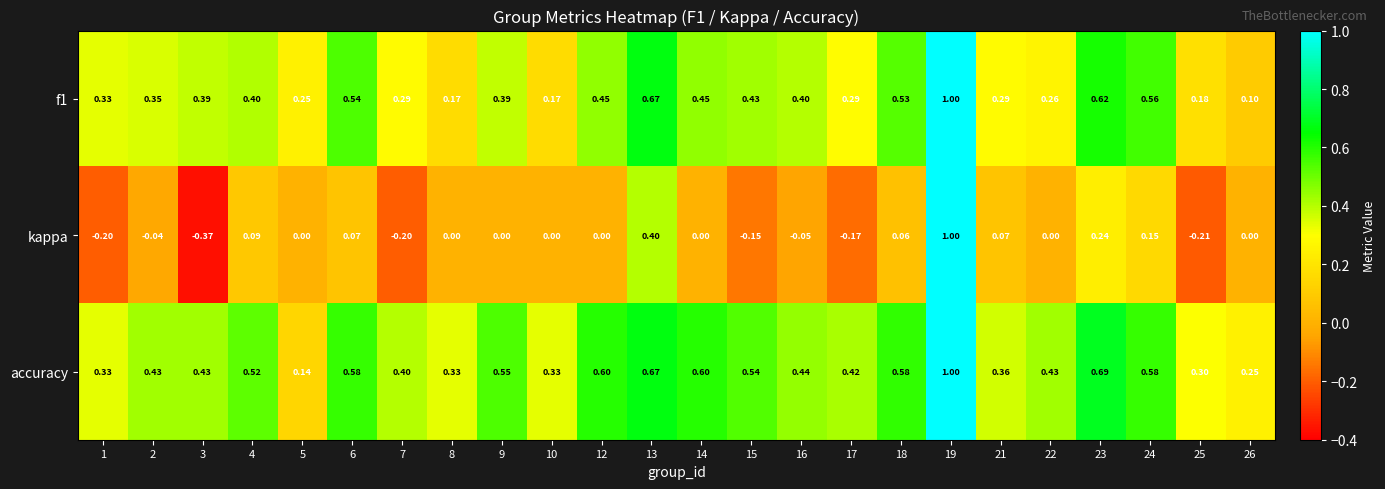

Is the value of accuracy at 5 greater than the value of f1 at 8?

No